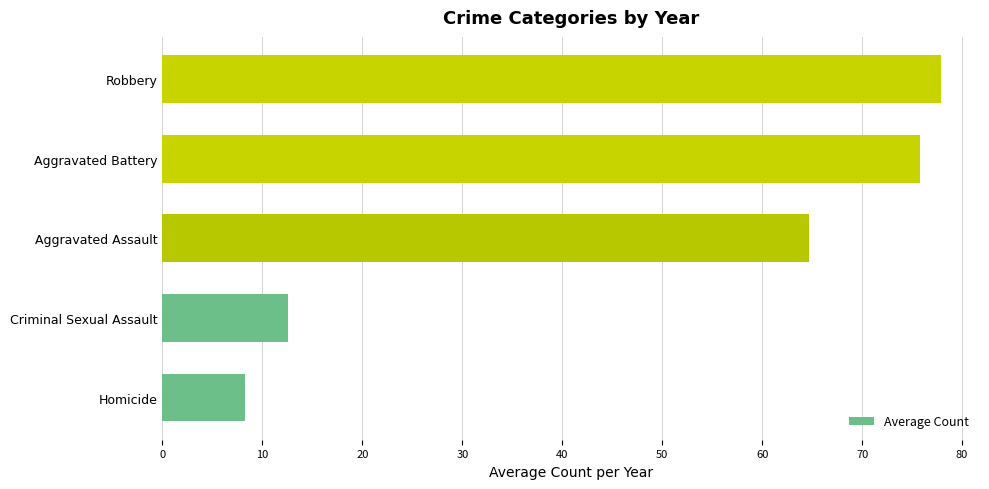

What is the sum of all values?

239.3